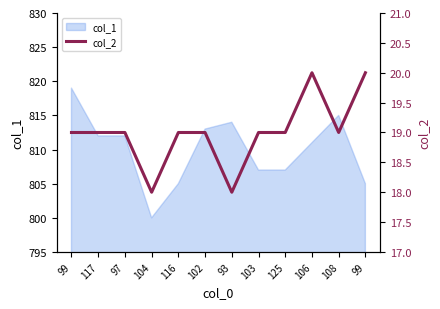

At which label is the value closest to 19?

99